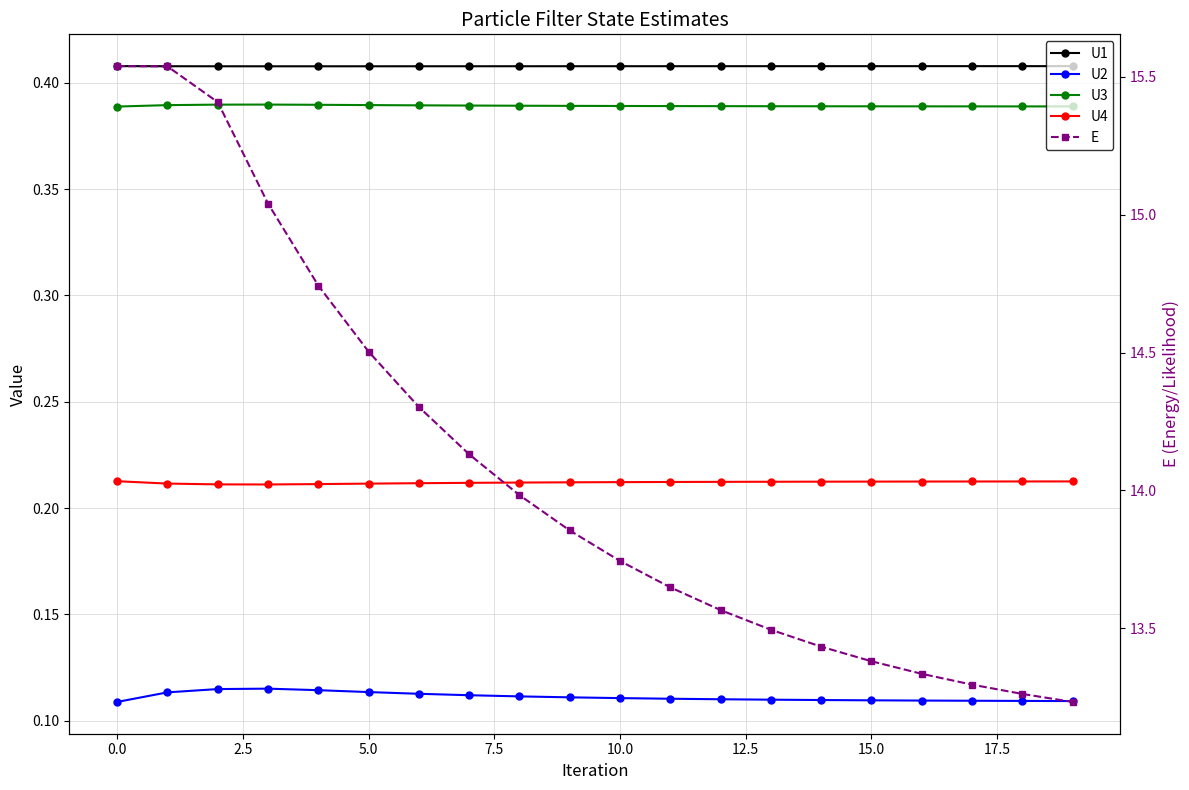

Which series has the widest spread of values?

E